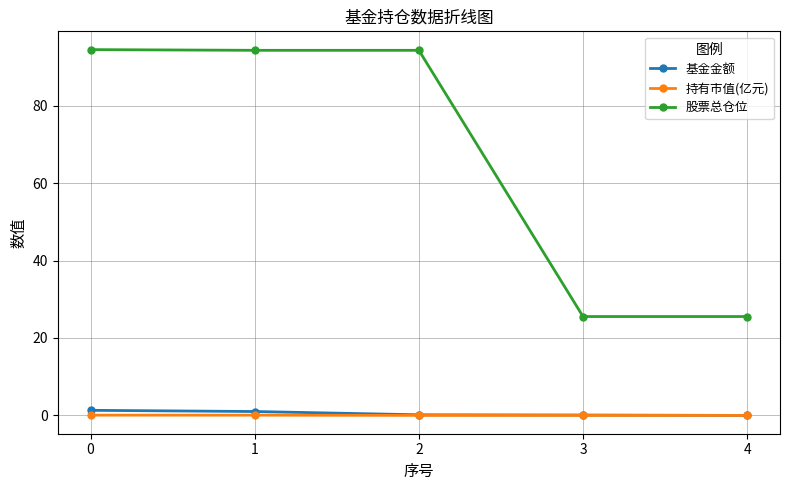

What value does the 基金金额 series have at 2?

0.2